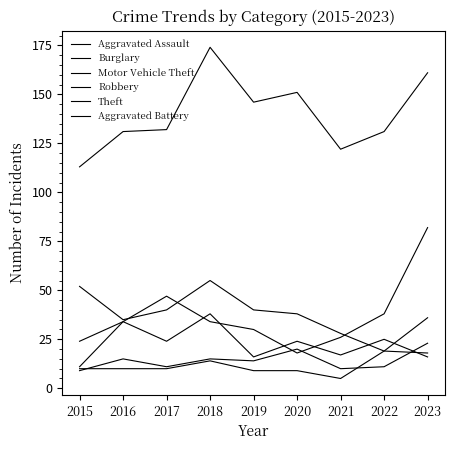

Which series has the largest total across all categories?

Theft